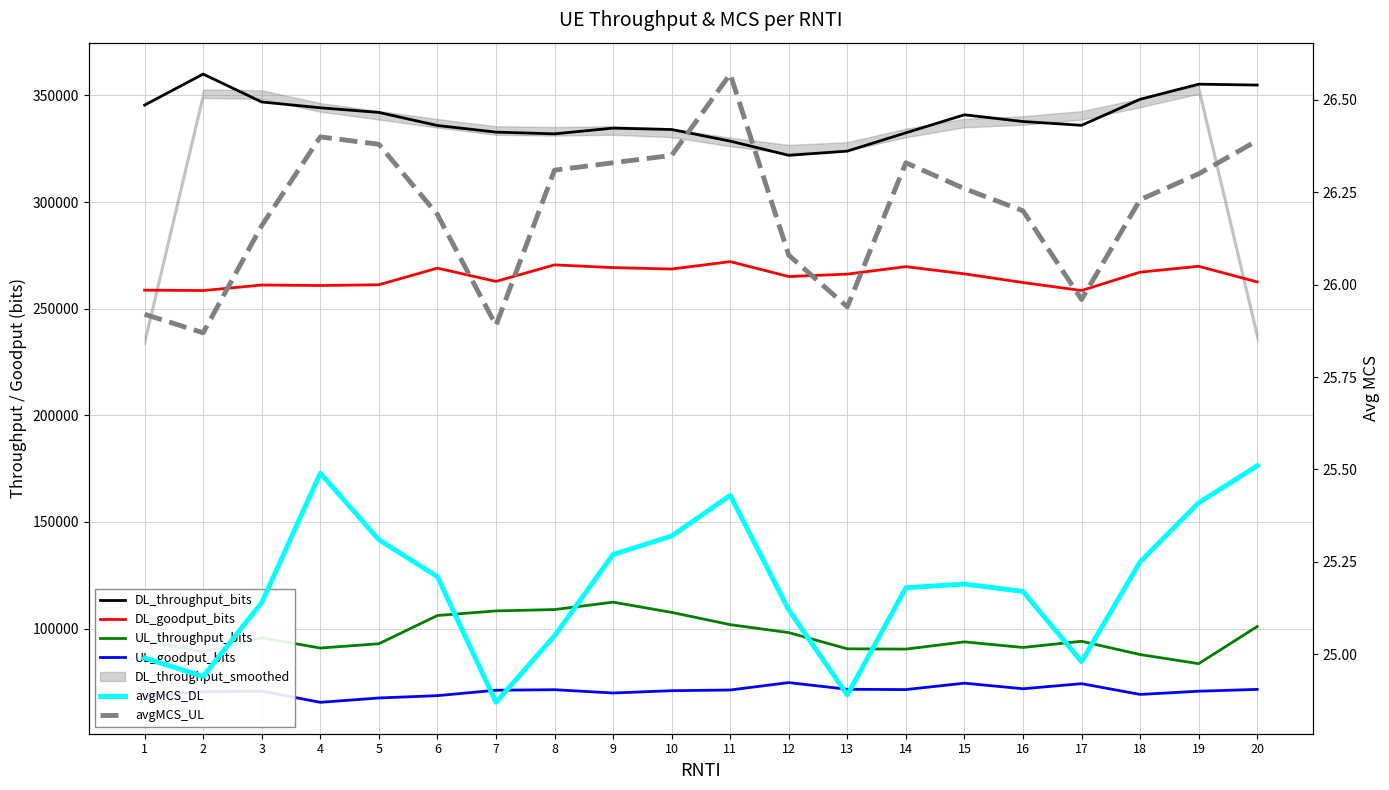

Which series has the largest total across all categories?

DL_throughput_bits